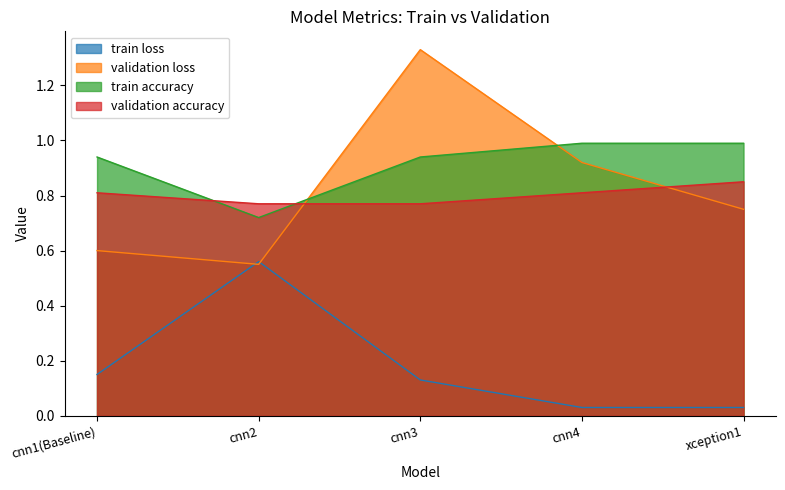

What is the maximum value for validation loss?

1.3